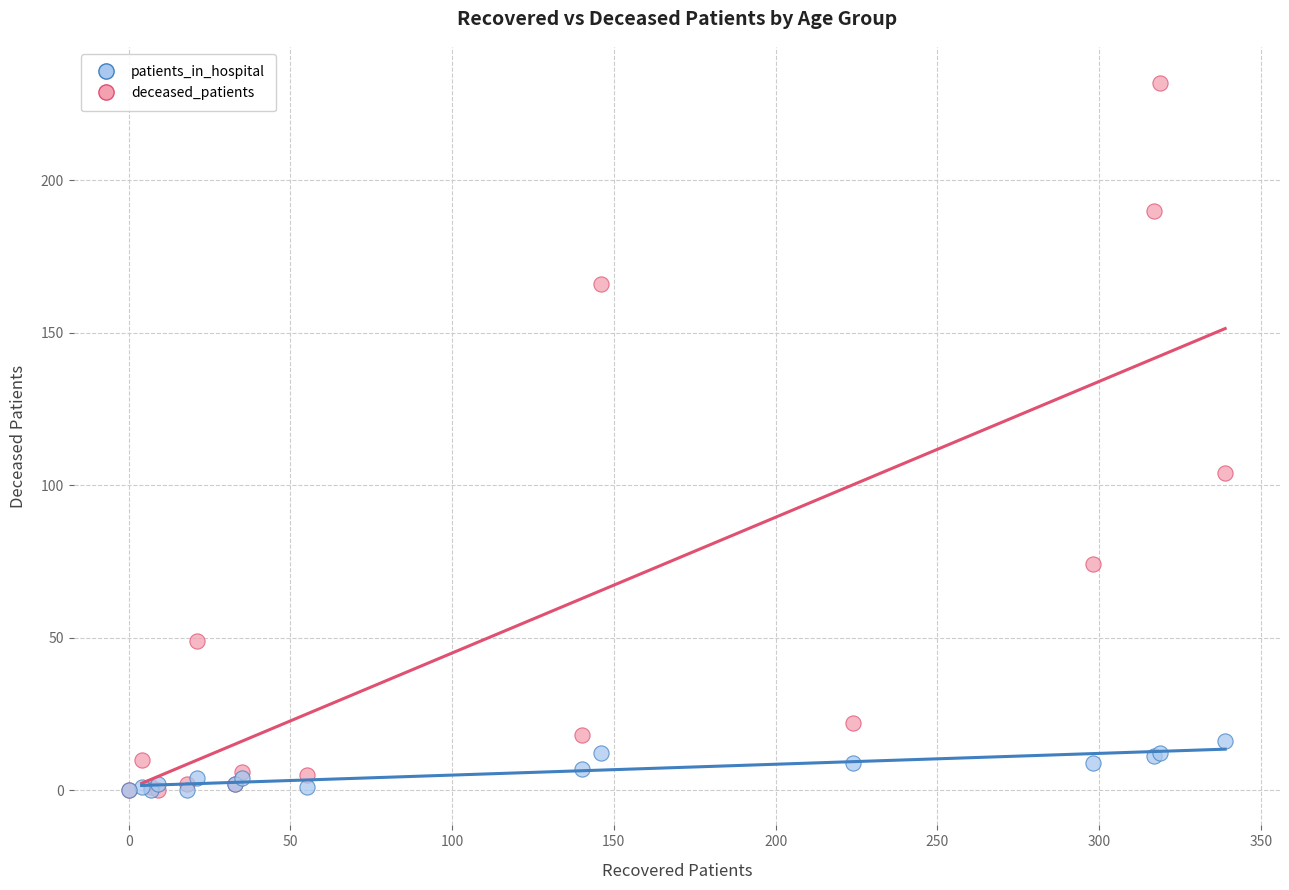

Across all series, what Y value is closest to 116?

104